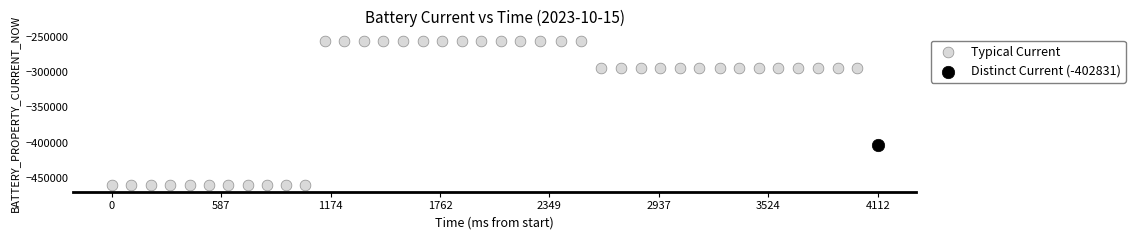

What are all the series names shown in the legend?

Typical Current, Distinct Current (-402831)